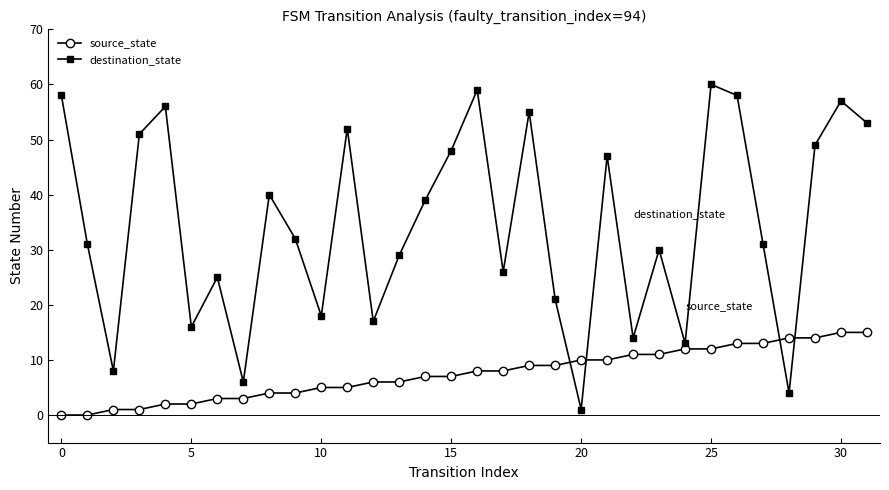

True or false: destination_state and source_state cross at least once.

True